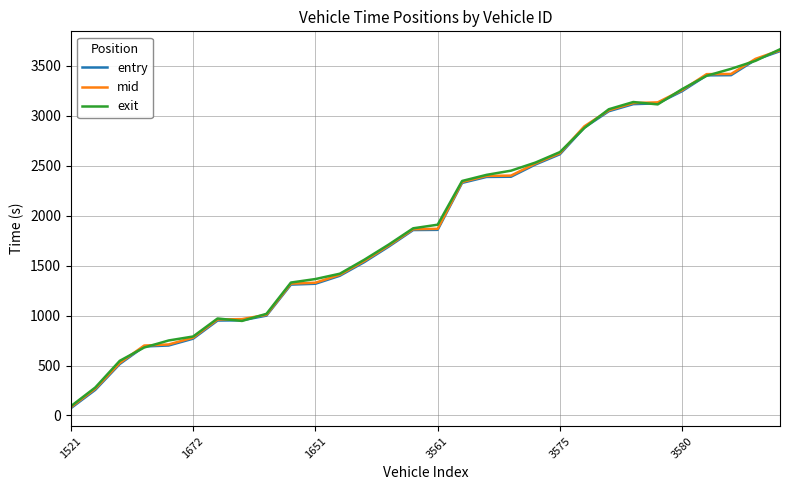

What is the maximum value shown in the chart?

3667.3